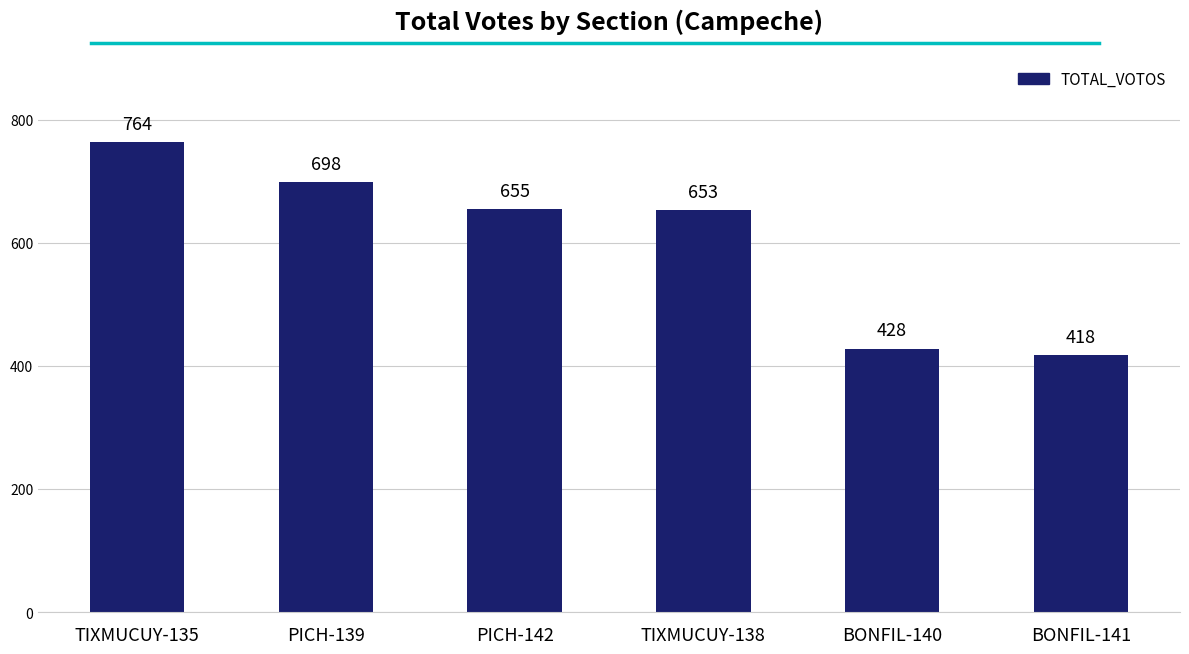

What is the smallest value displayed?

418